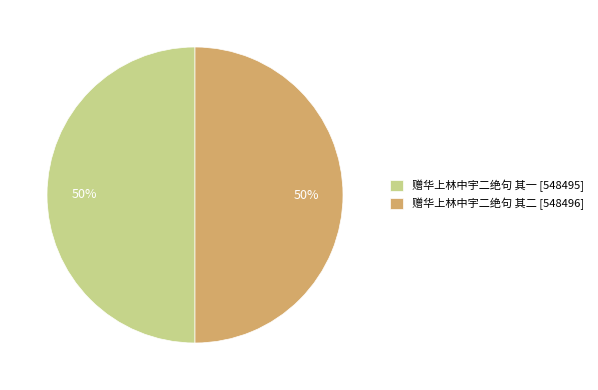

Combined, do 赠华上林中宇二绝句 其一 [548495] and 赠华上林中宇二绝句 其二 [548496] account for over 50%?

Yes